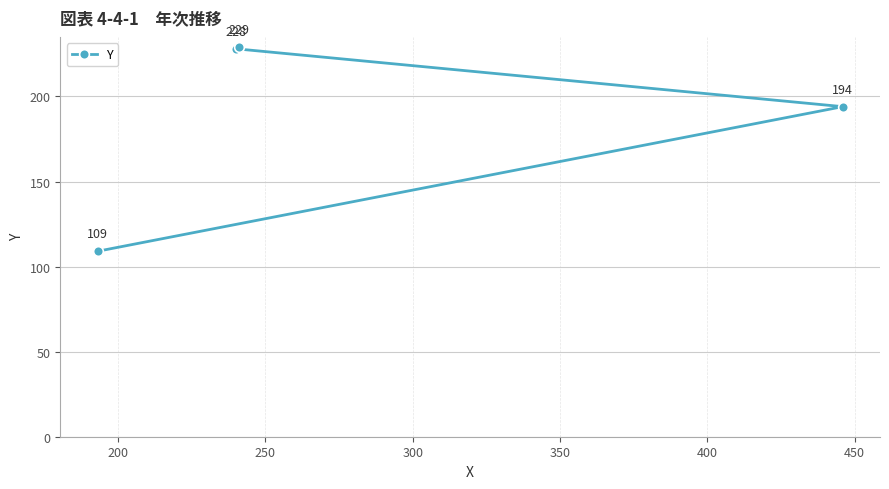

What is the smallest value displayed?

109